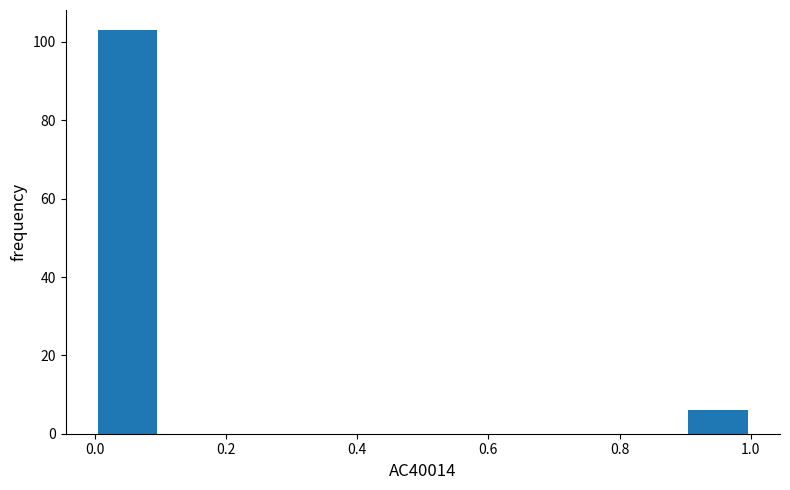

Reading left to right, transcribe this chart: for each bar, give the range it covers on the x-axis and its height. The values are not printed on the chart, so give them approximately, as read against the axis.

0.0 to 0.1: 104
0.1 to 0.2: 0
0.2 to 0.3: 0
0.3 to 0.4: 0
0.4 to 0.5: 0
0.5 to 0.6: 0
0.6 to 0.7: 0
0.7 to 0.8: 0
0.8 to 0.9: 0
0.9 to 1.0: 6